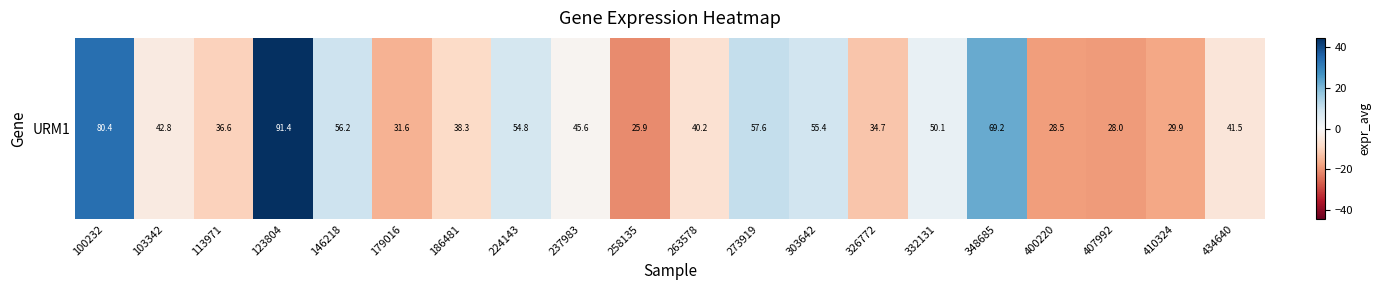

At which category does the chart reach its peak across all series?

123804